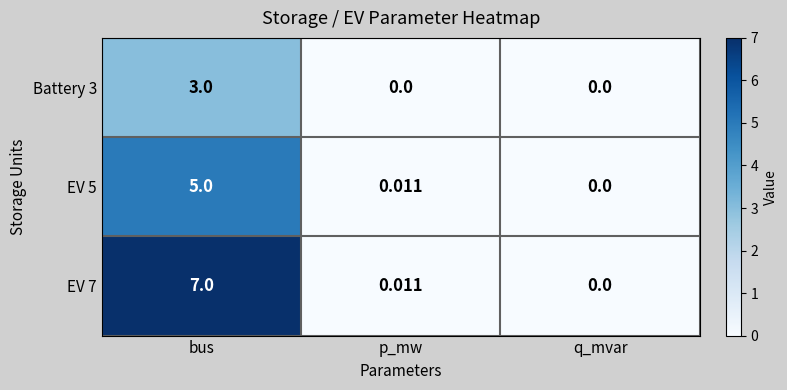

Is the value of EV 7 at q_mvar greater than the value of EV 5 at p_mw?

No